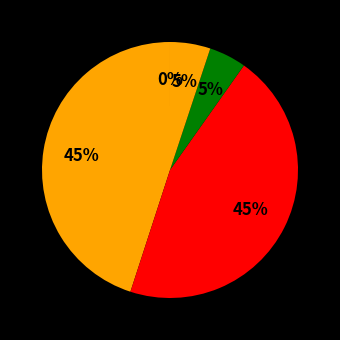

Count the number of slices in the pie.

5